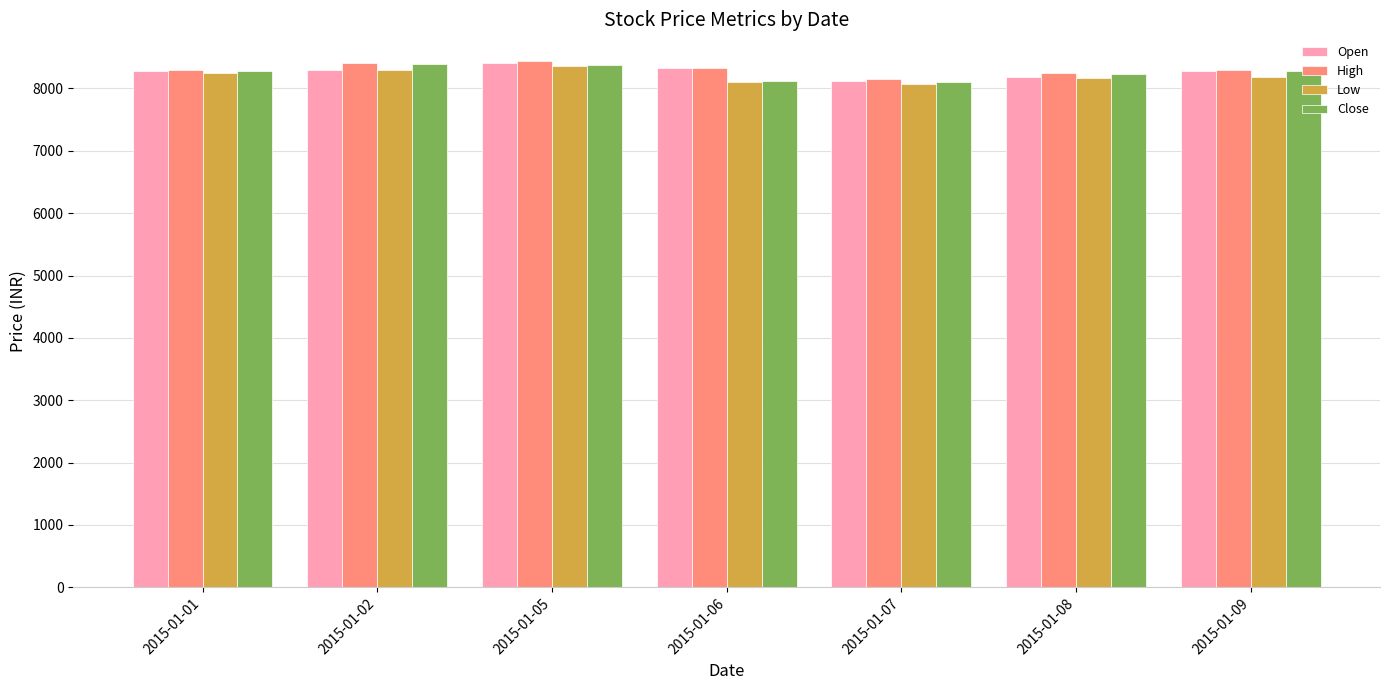

What is the spread (max minus min) of values at 2015-01-05?

81.7